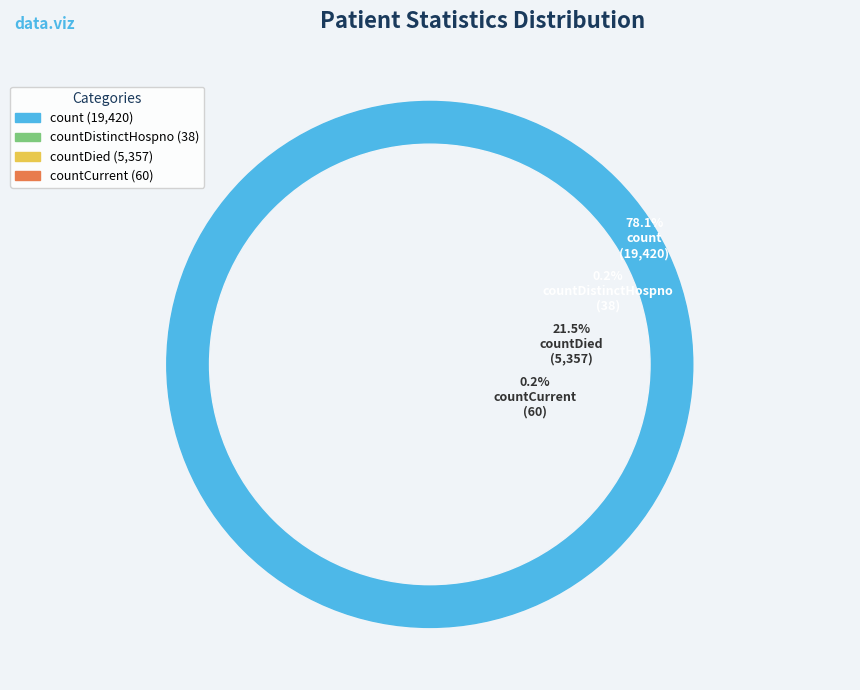

What is the change in value from countDistinctHospno to countCurrent?

+22